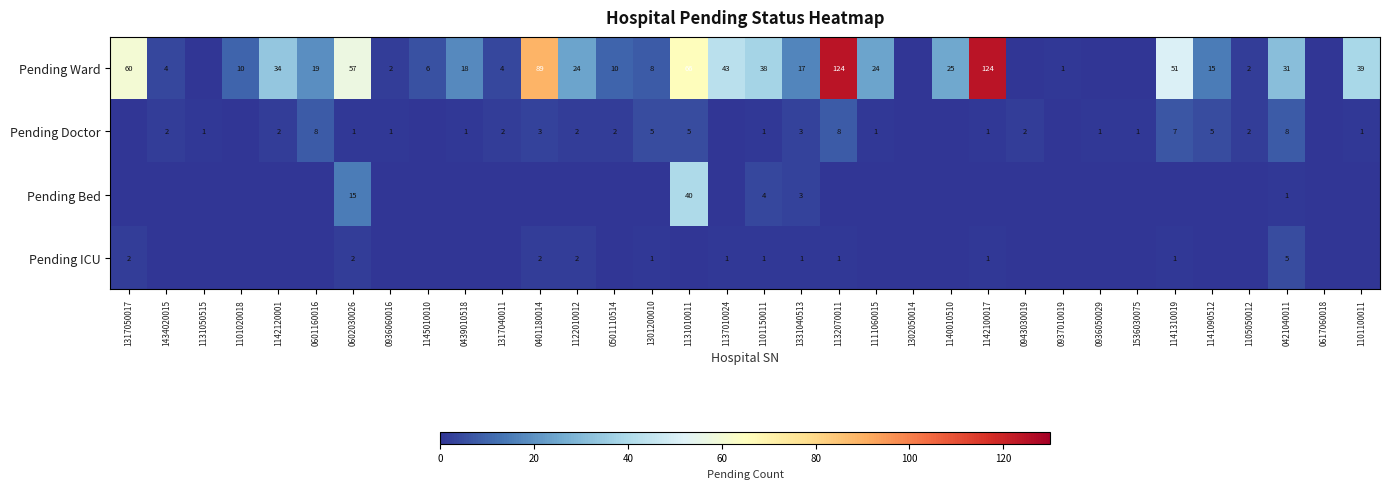

True or false: Pending Ward has a value of 18 at 0439010518.

True